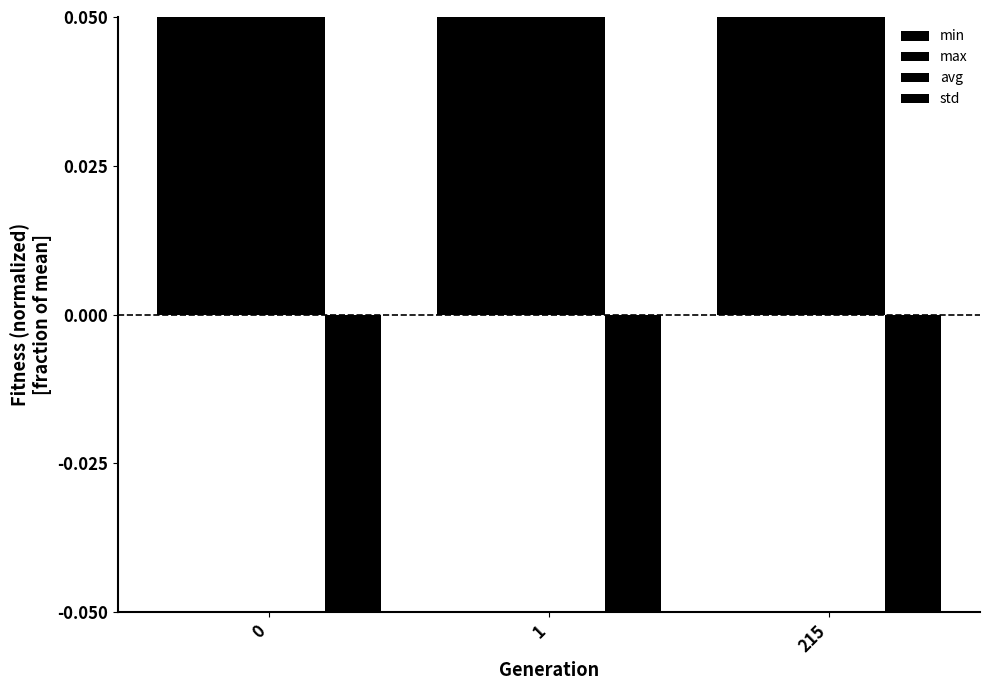

Which has a higher value, 1 or 215?

1